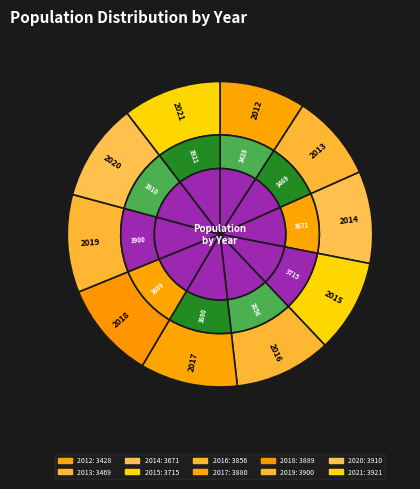

Which slice is the smallest?

2012